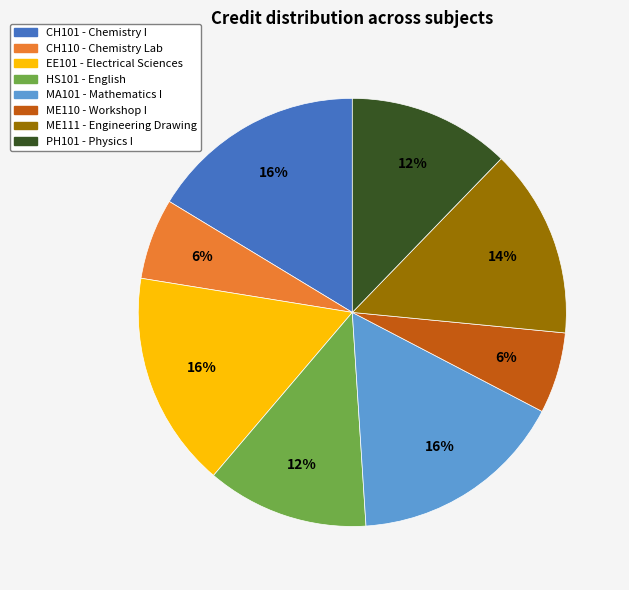

True or false: ME111 accounts for 14% of the total.

True